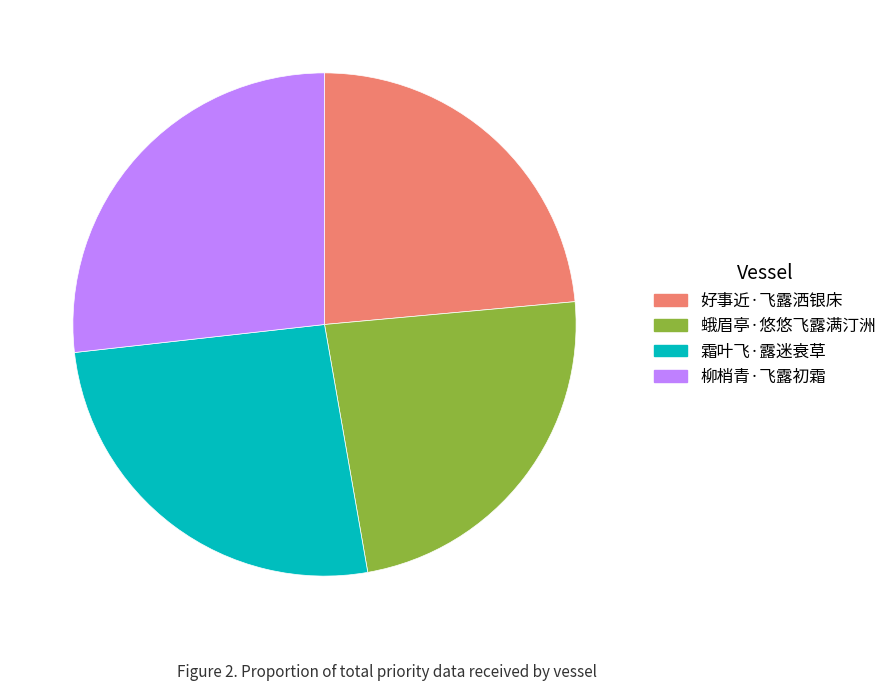

True or false: 霜叶飞·露迷衰草 accounts for 26% of the total.

True